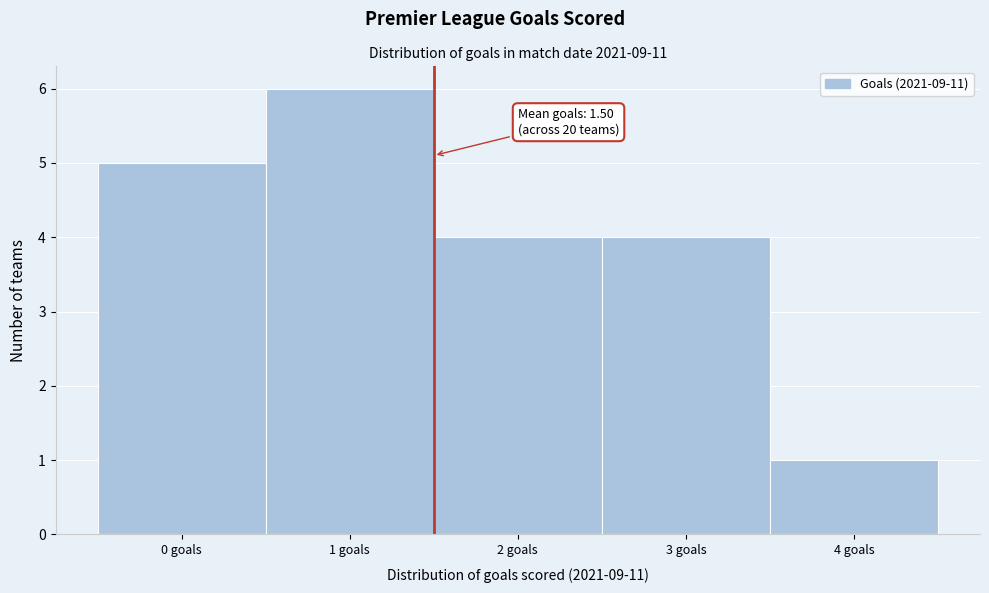

Over which range of the x-axis is the bar tallest?

0.5 to 1.5